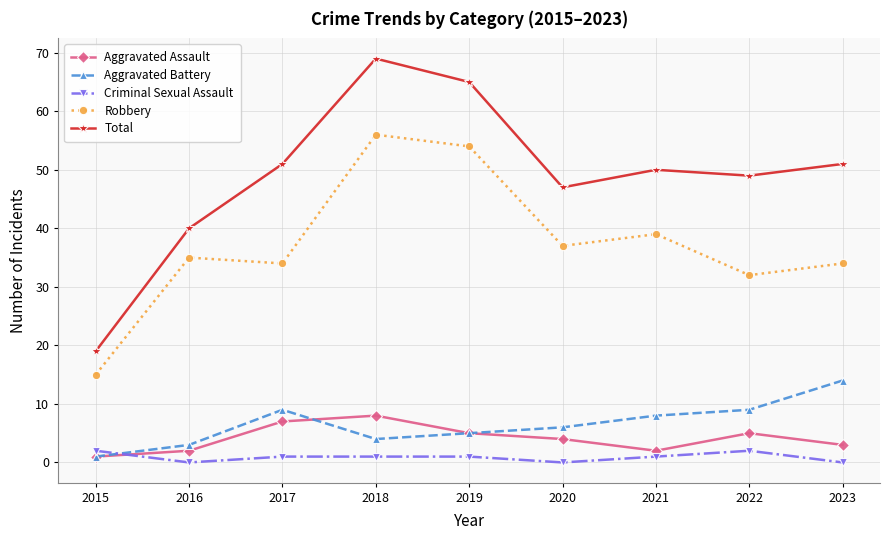

What is the value of the Aggravated Battery point at the 4th from the left?

4